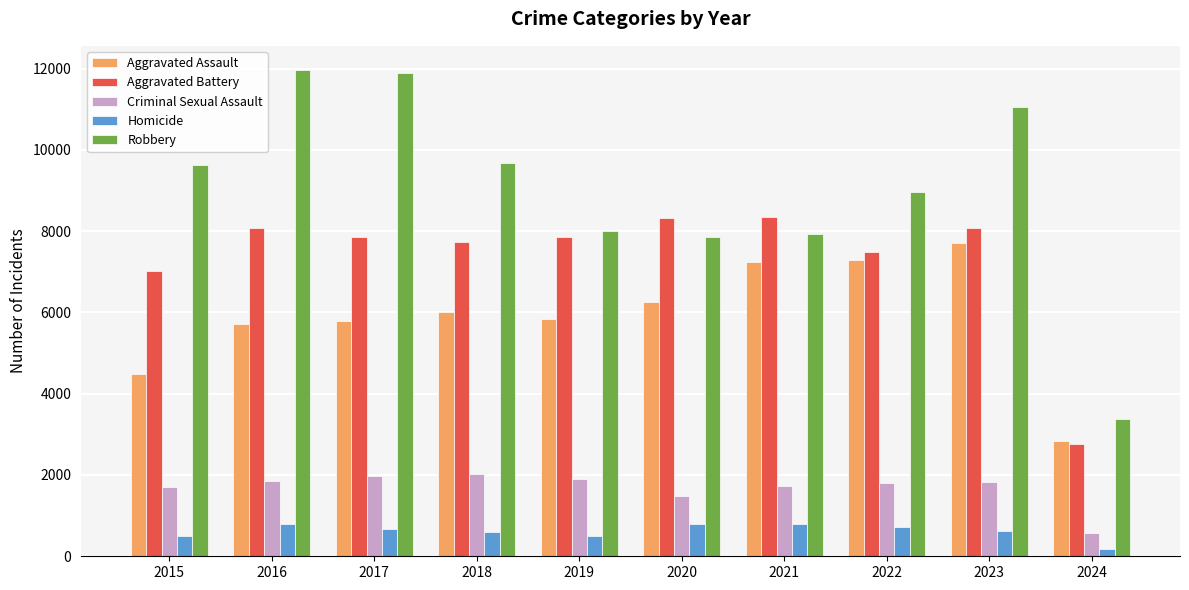

Rank the series by their maximum value, from highest to lowest.

Robbery, Aggravated Battery, Aggravated Assault, Criminal Sexual Assault, Homicide